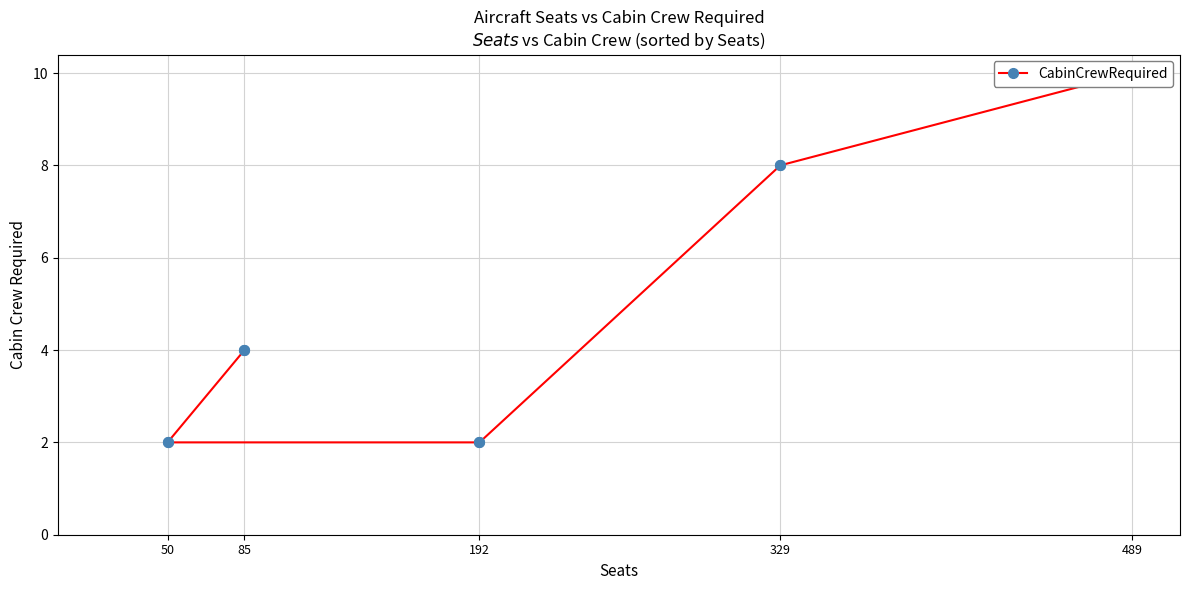

What is the change in value from 85 to 192?

-2